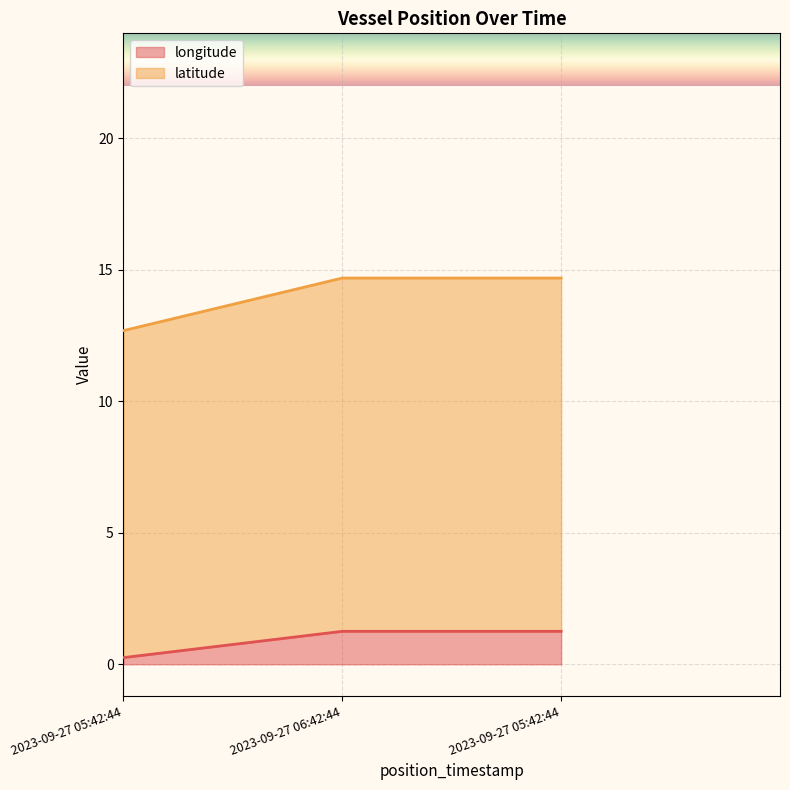

What is the minimum value for latitude?

12.7